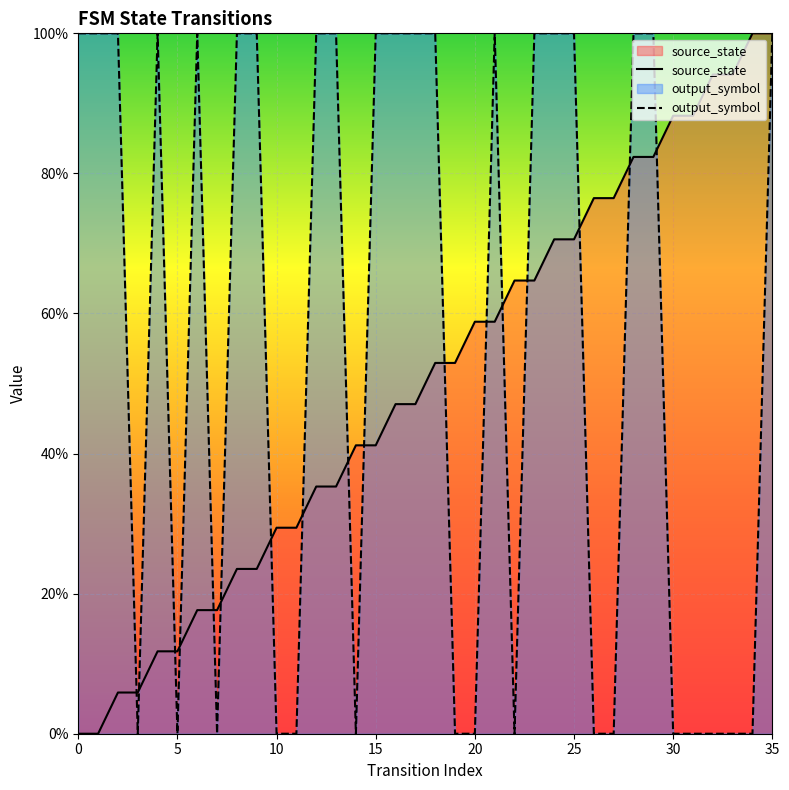

What are all the series names shown in the legend?

source_state, output_symbol